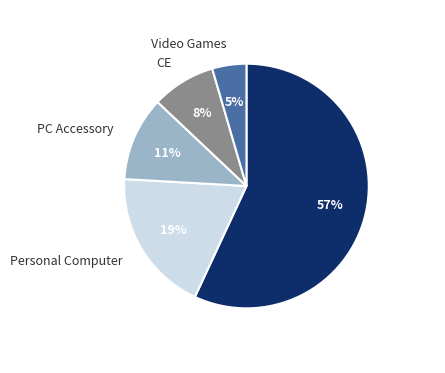

Which category accounts for the majority?

Wireless